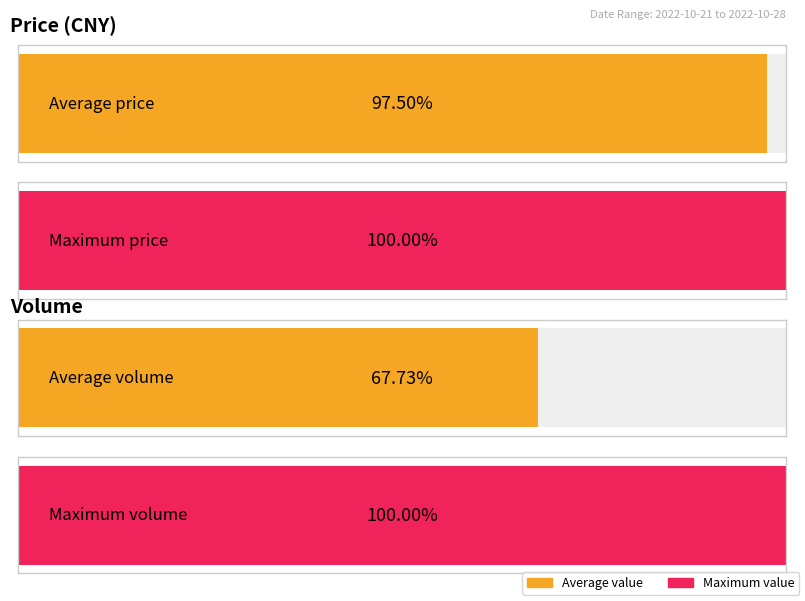

The value of price at 2022-10-24 is 55.3. True or false?

False